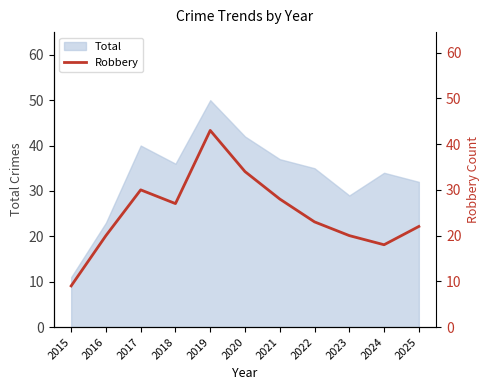

What is the minimum value for Total?

11